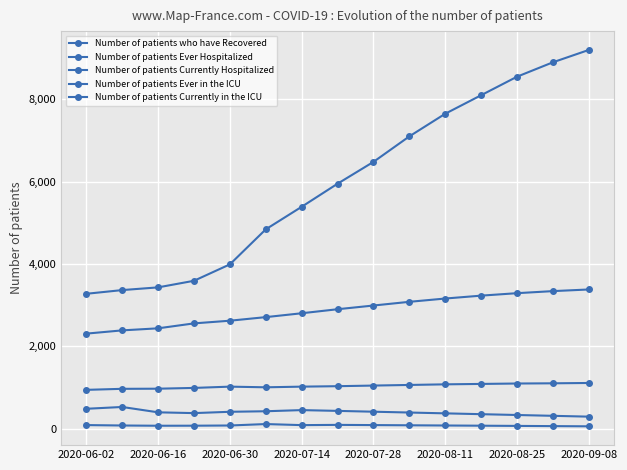

What is the difference between the maximum and minimum values in the Number of patients Currently in the ICU series?

55